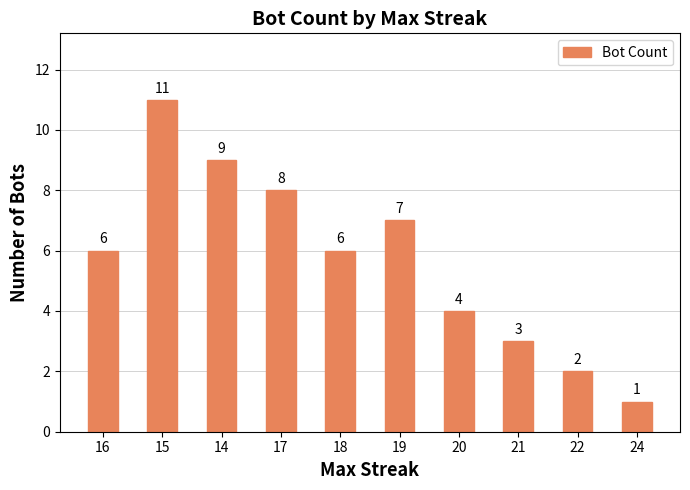

How many values are between 3 and 8?

6